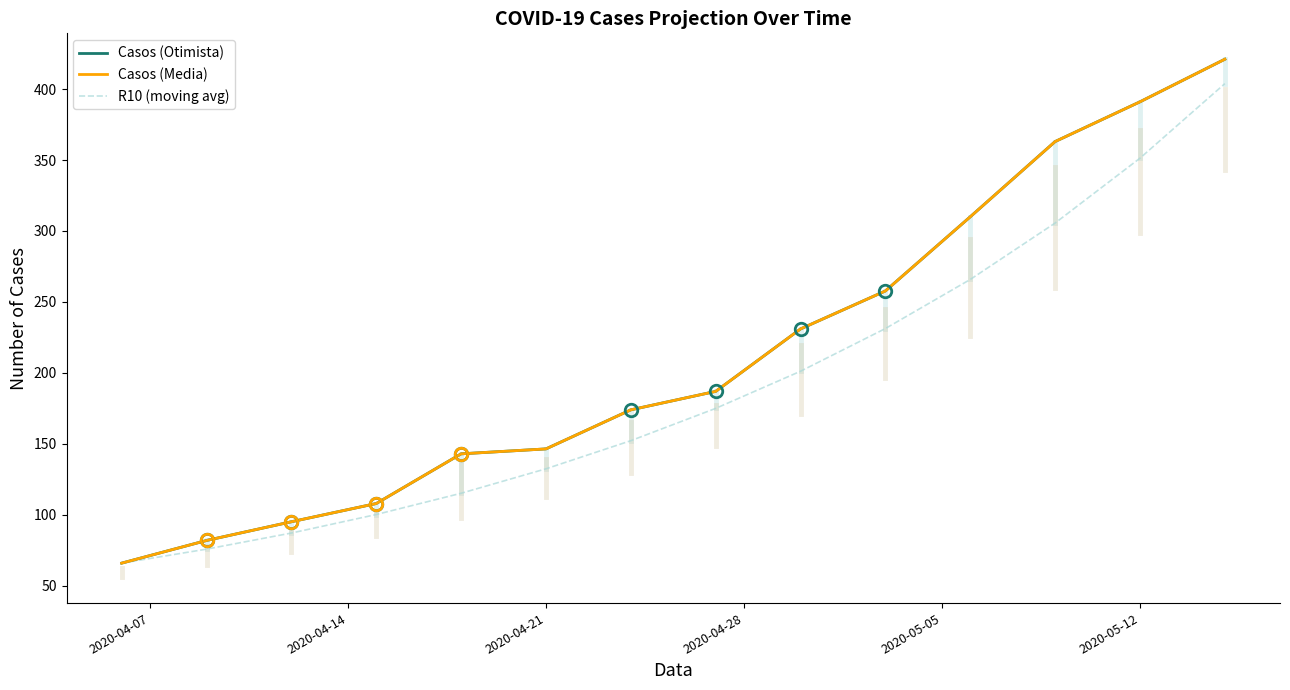

Does the chart display data point markers on the line(s)?

No